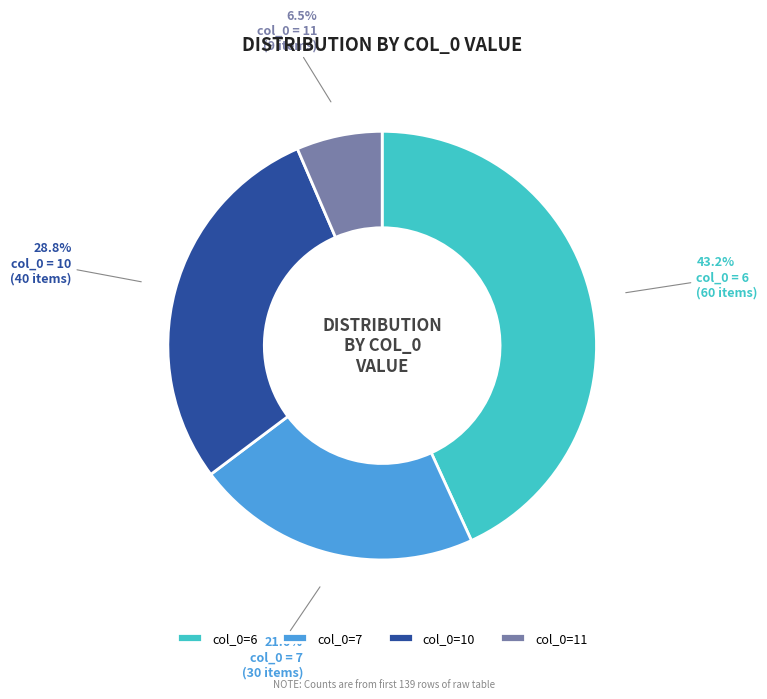

Count the number of slices in the pie.

4